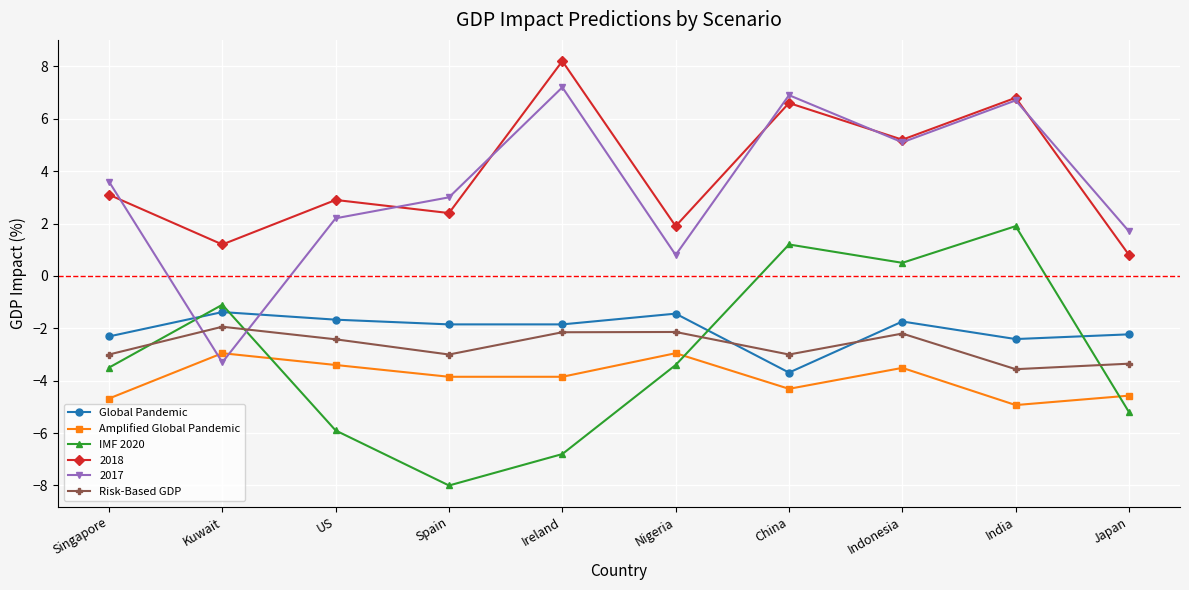

How many lines are shown in the chart?

6